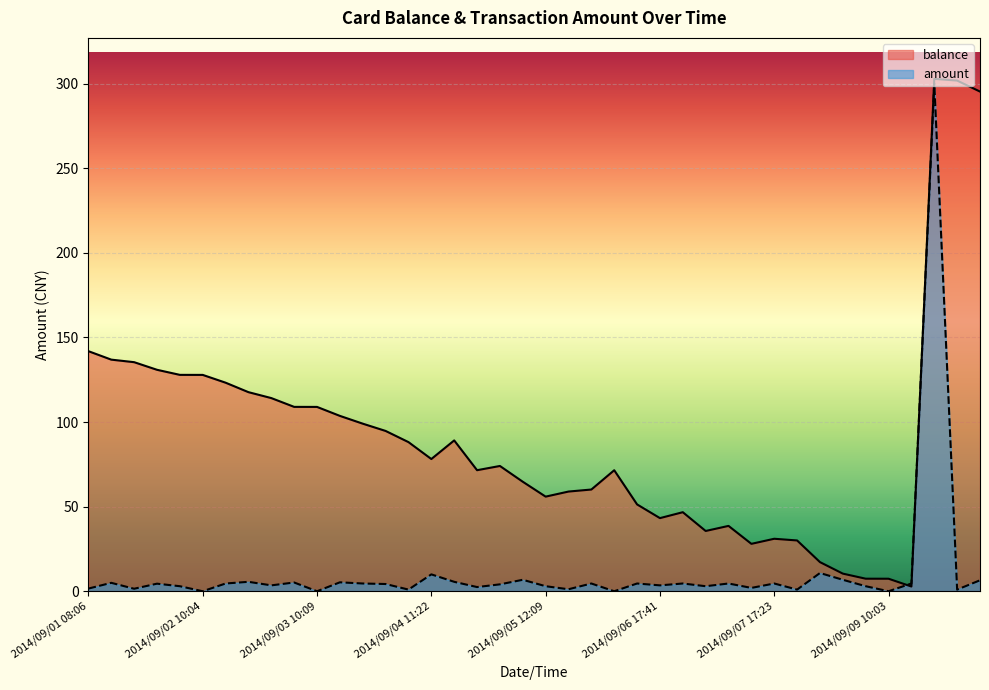

True or false: balance has more than 1 interior local peaks.

True